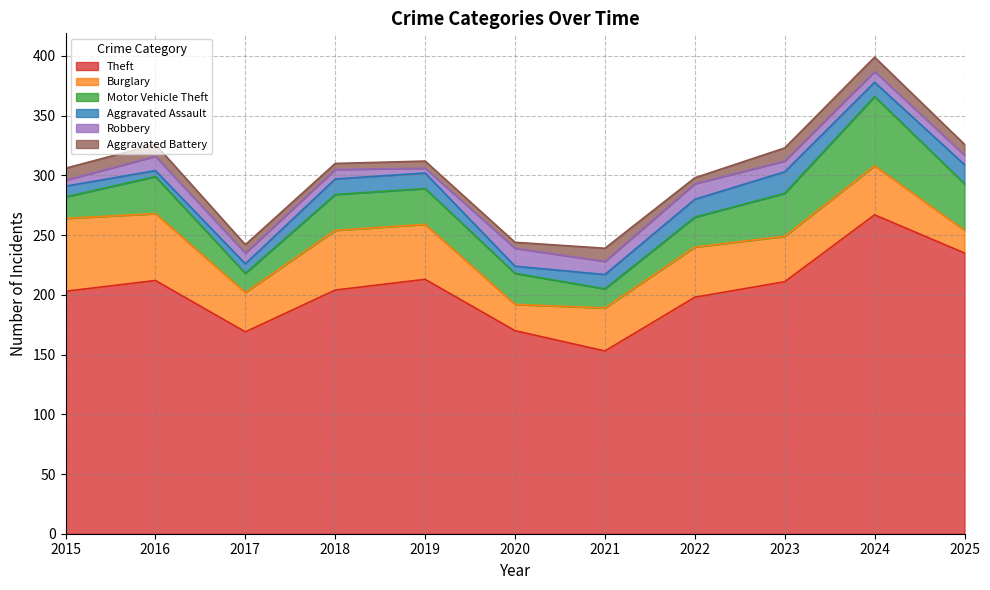

True or false: Motor Vehicle Theft has a value of 18 at 2015.

True